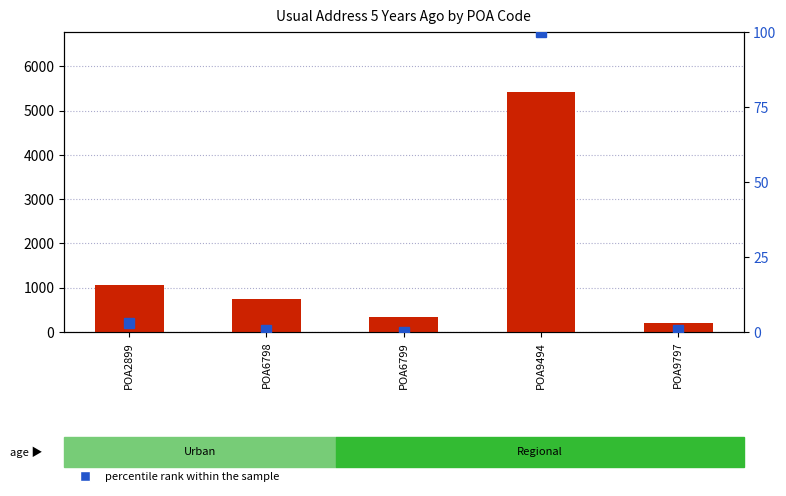

How many groups of bars are there?

5